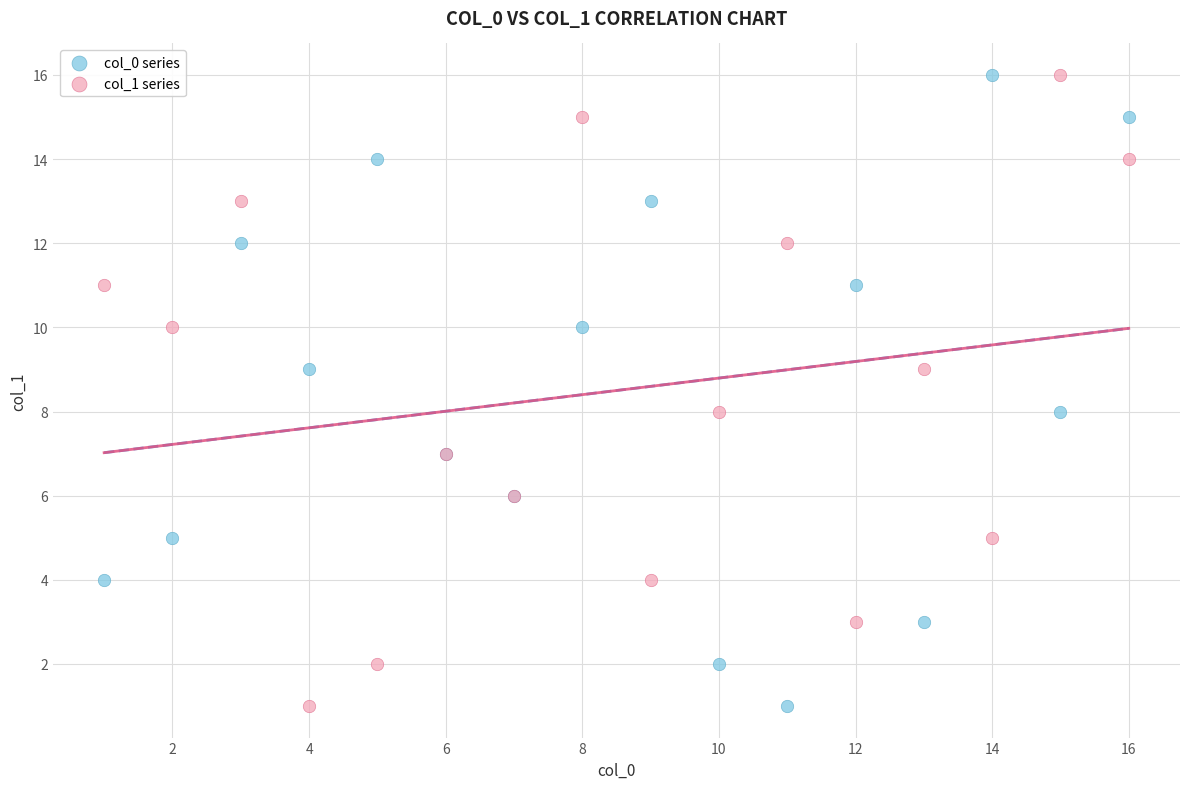

What are all the series names shown in the legend?

col_0 series, col_1 series